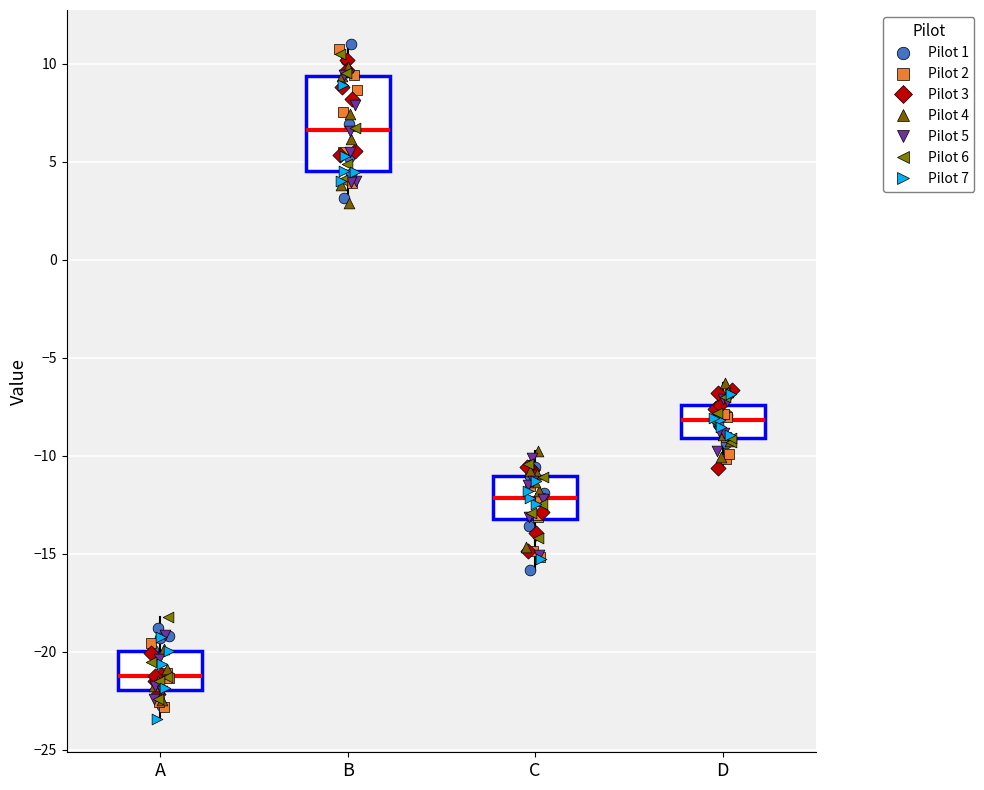

Reading left to right, transcribe this box plot: for each box, give where its median line is, the range the box spans, and where its two whiskers end, as read against the y-axis. The values are not printed on the chart, so give them approximately, as read against the axis.

A: median -21.0, box -22.0 to -20.0, whiskers -23.5 to -18.0
B: median 6.5, box 4.5 to 9.5, whiskers 3.0 to 11.0
C: median -12.0, box -13.0 to -11.0, whiskers -16.0 to -10.0
D: median -8.0, box -9.0 to -7.5, whiskers -10.5 to -6.5